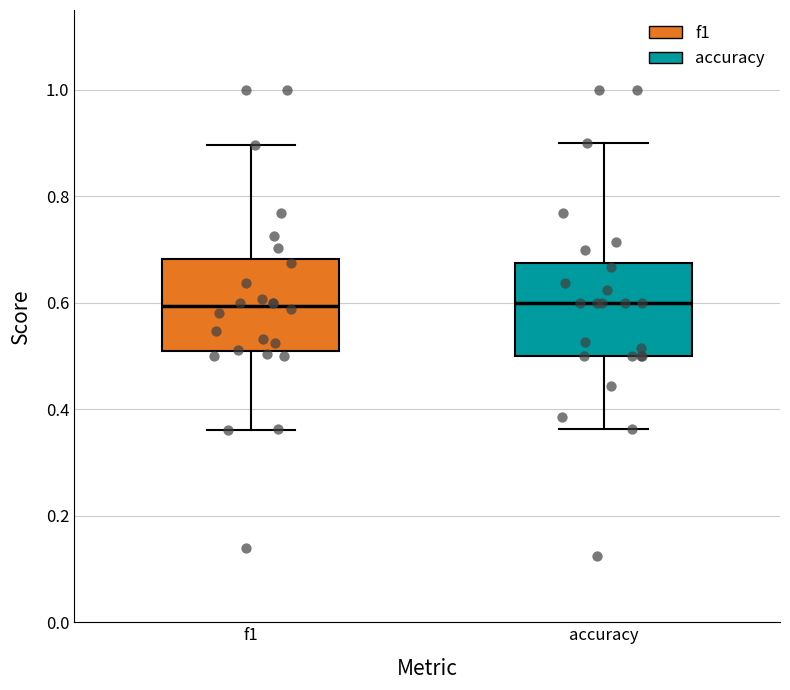

Reading left to right, read every box against the y-axis: the position of its median line, the range the box covers, and the ends of its whiskers. The values are not printed on the chart, so give them approximately, as read against the axis.

f1: median 0.60, box 0.50 to 0.68, whiskers 0.36 to 0.90
accuracy: median 0.60, box 0.50 to 0.68, whiskers 0.36 to 0.90